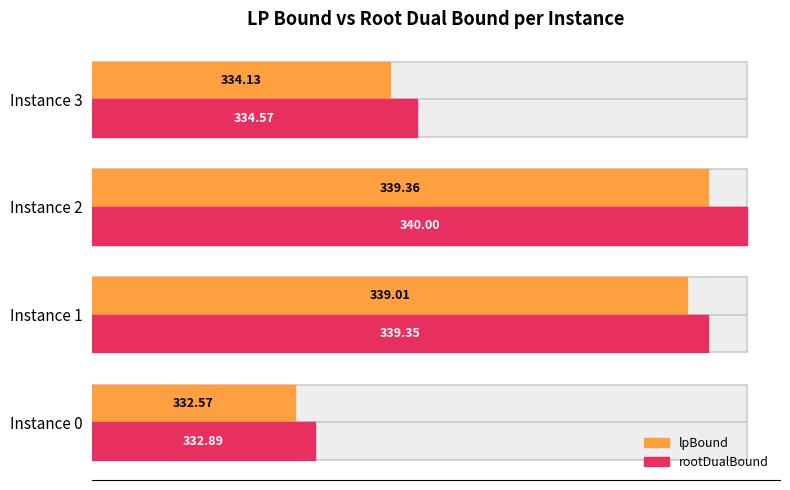

Rank the series by their maximum value, from lowest to highest.

lpBound, rootDualBound